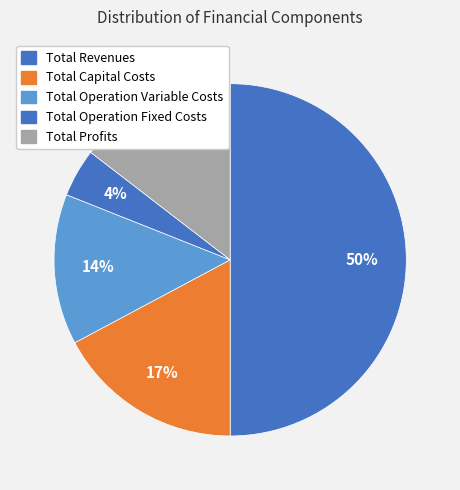

How many slices are in this pie chart?

5